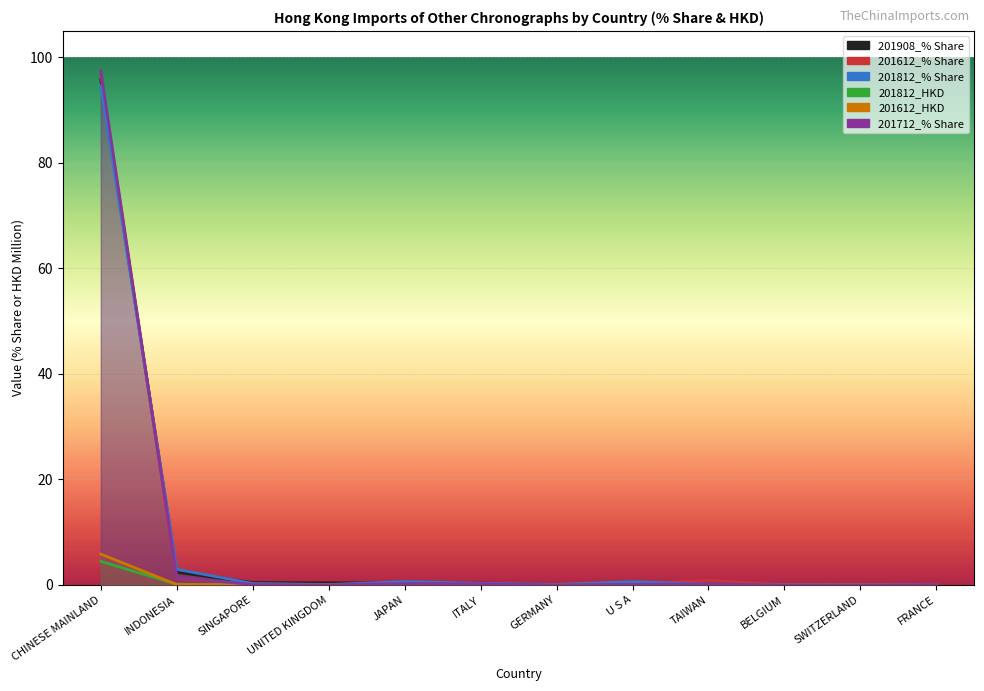

What is the value of the 201812_% Share point at the 5th from the left?

0.6